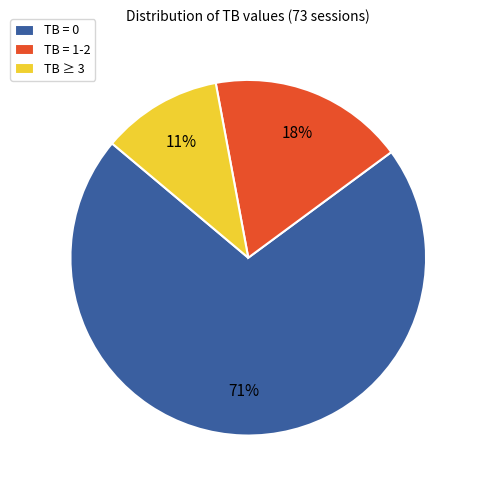

What is the ratio of the value at TB = 0 to the value at TB ≥ 3?

6.5